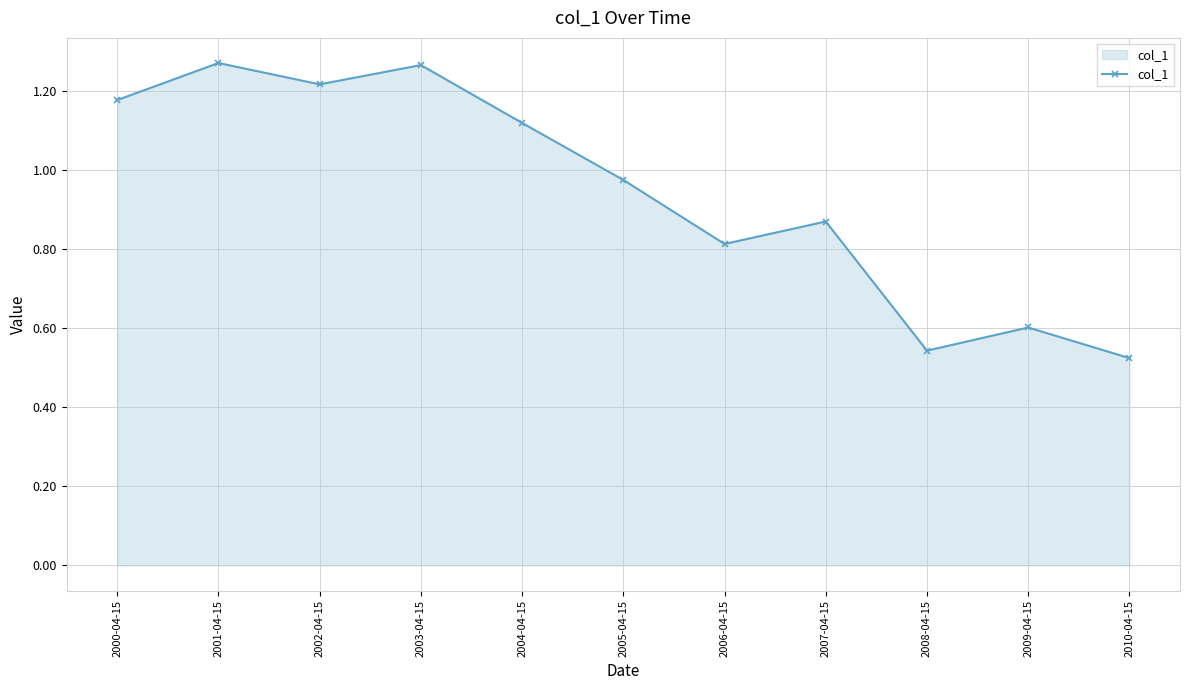

At which category does the data reach its first local peak?

2001-04-15